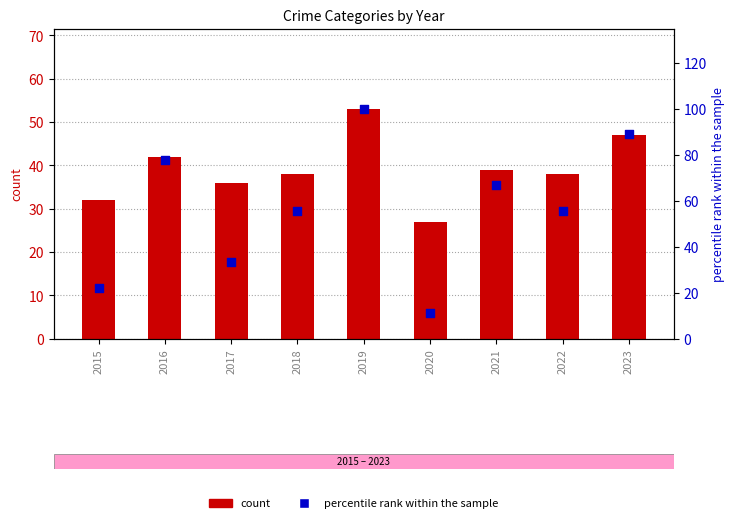

What is the total value across all series at 2020?

38.1